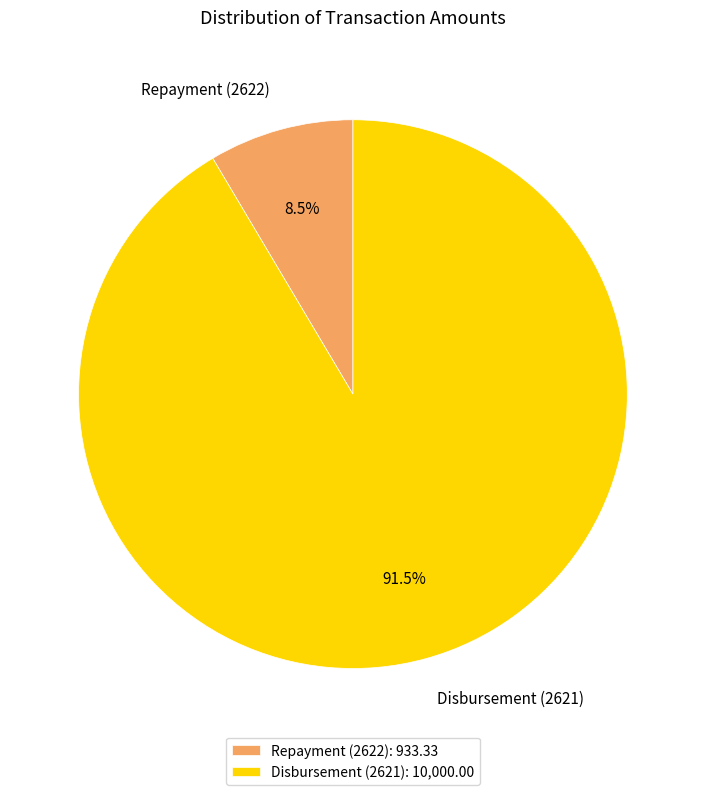

Is Disbursement (2621) the majority of the pie?

Yes